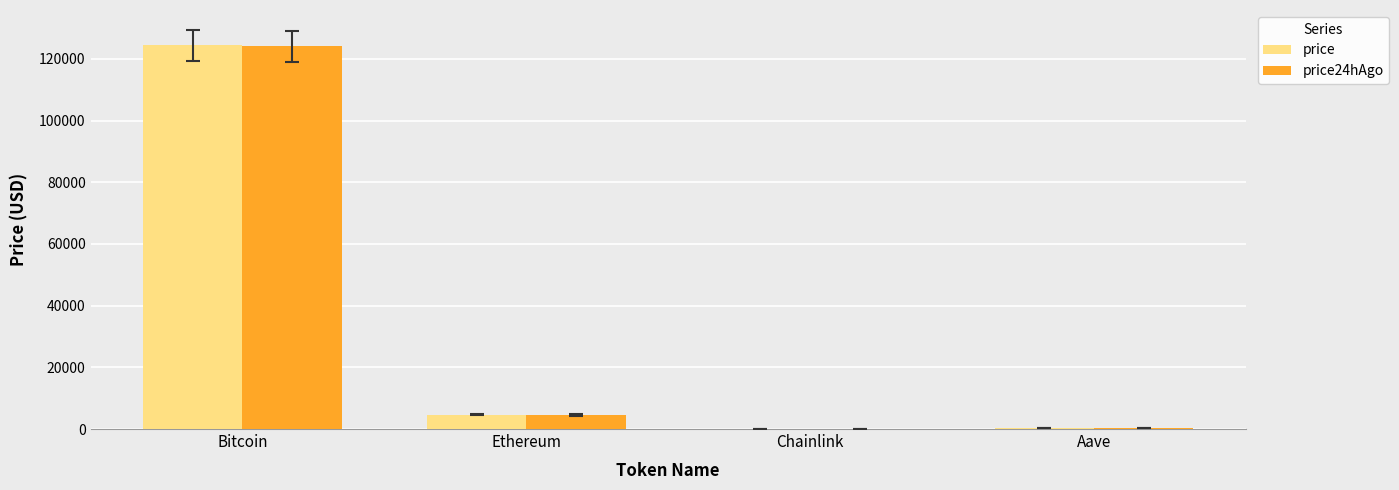

The price series shows 38656.4 at Bitcoin. True or false?

False